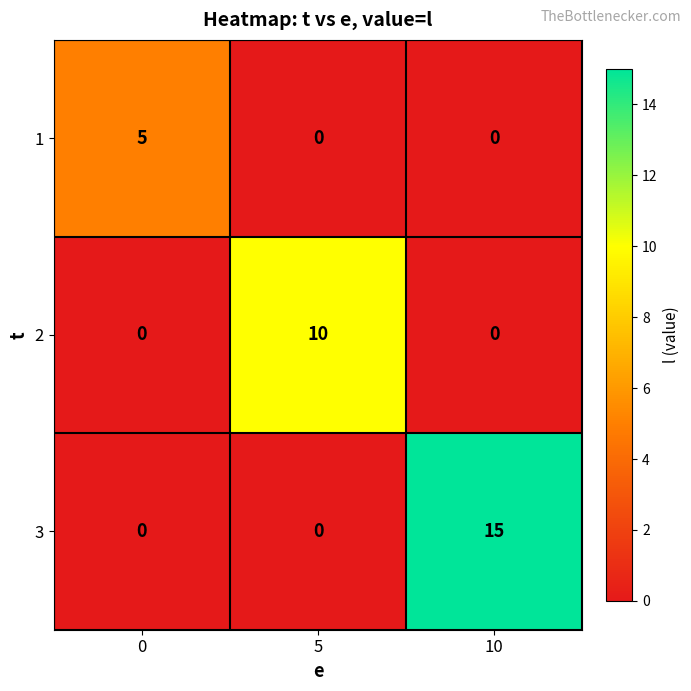

What is the spread (max minus min) of values at 10?

15